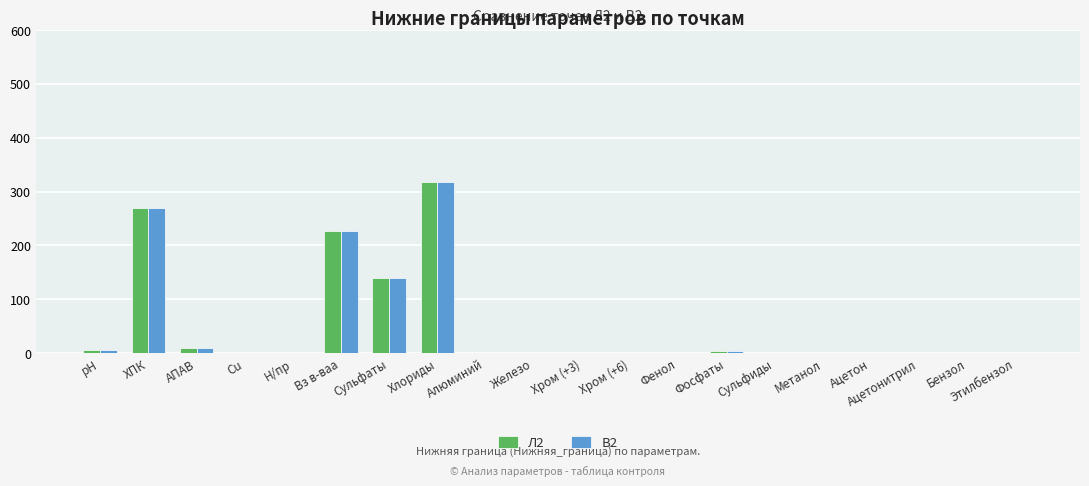

What is the total value across all series at Вз в-ваа?

452.0